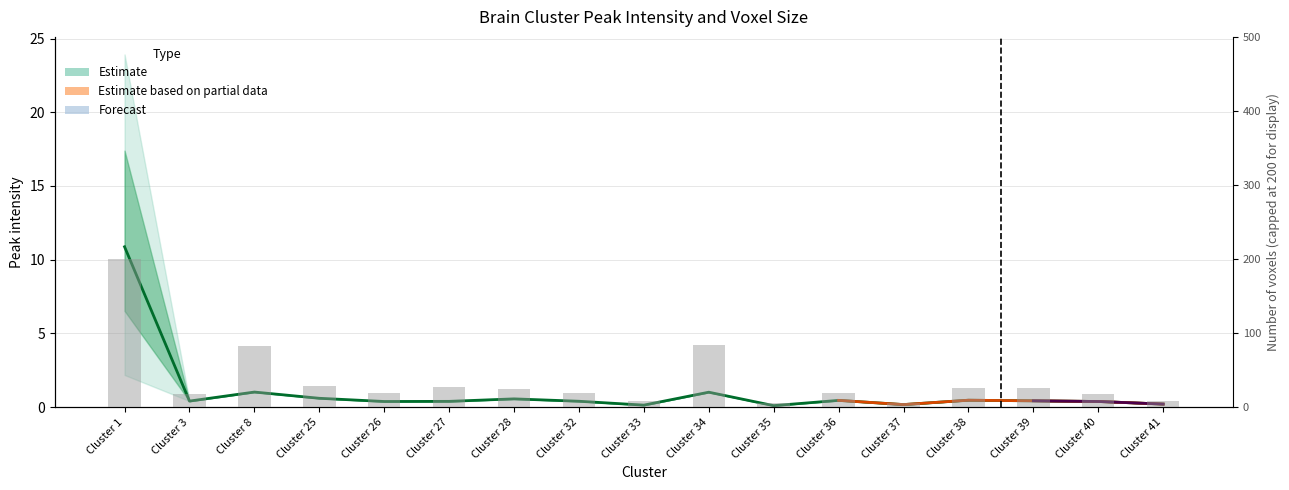

What is the approximate value at Cluster 36?

0.5